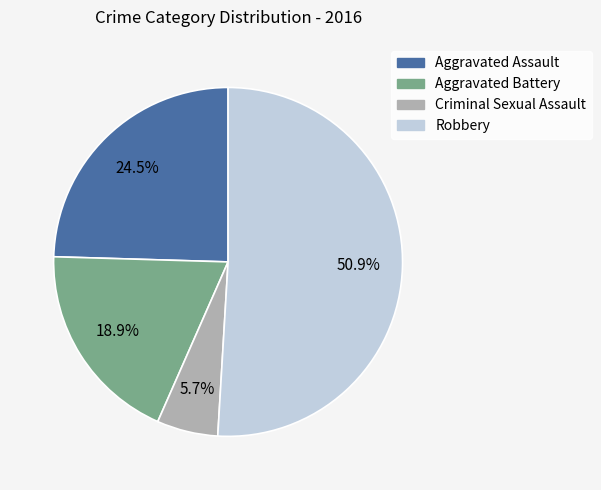

How many segments does this pie chart have?

4